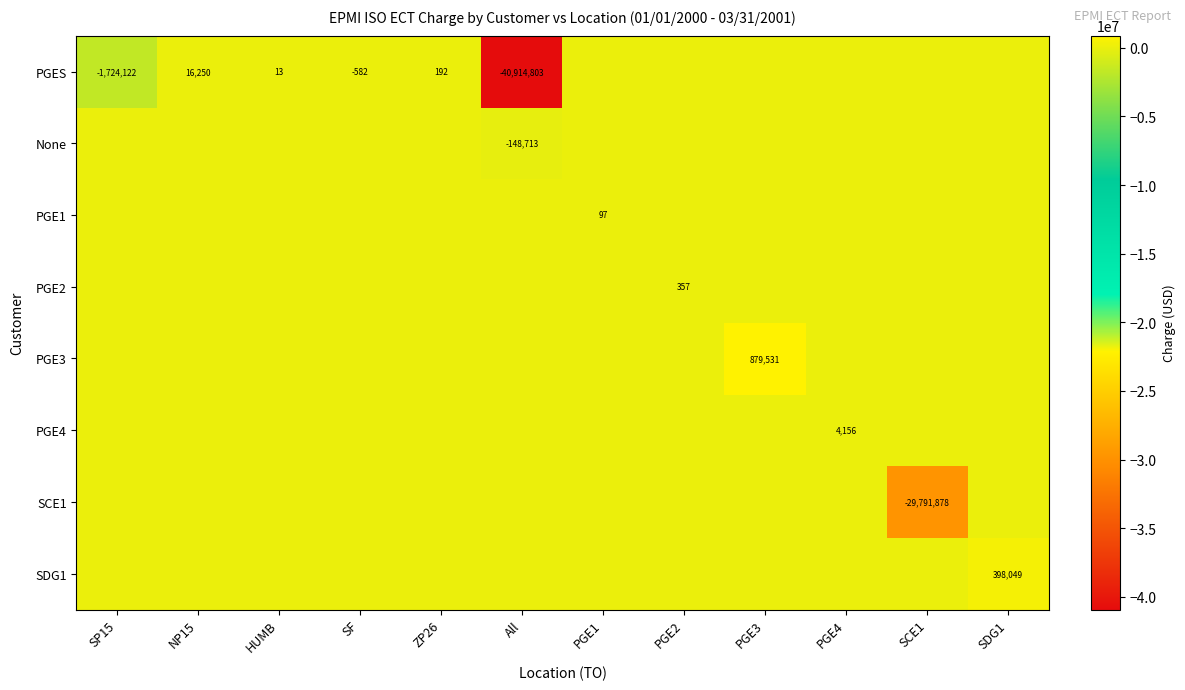

The value of PGES at SF is -227. True or false?

False